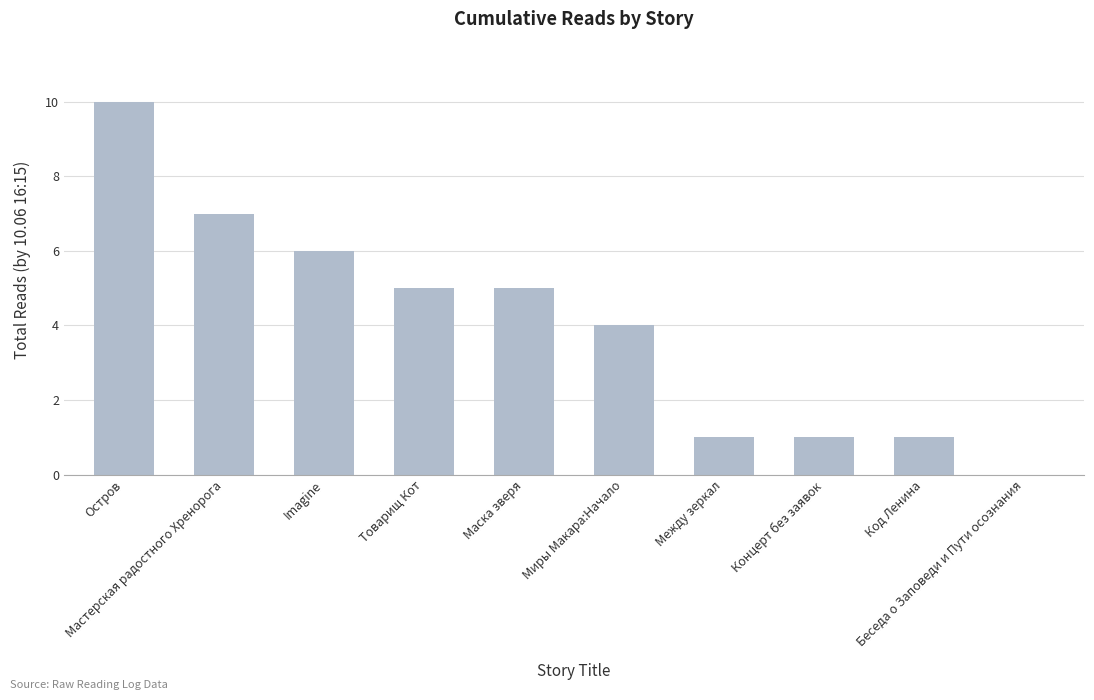

What is the greatest value displayed?

10